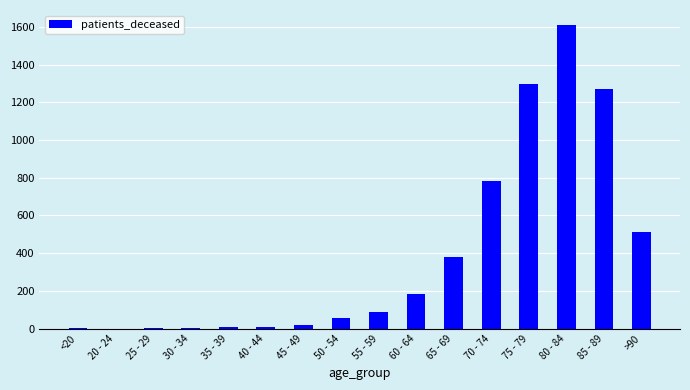

What is the sum of all values?

6228